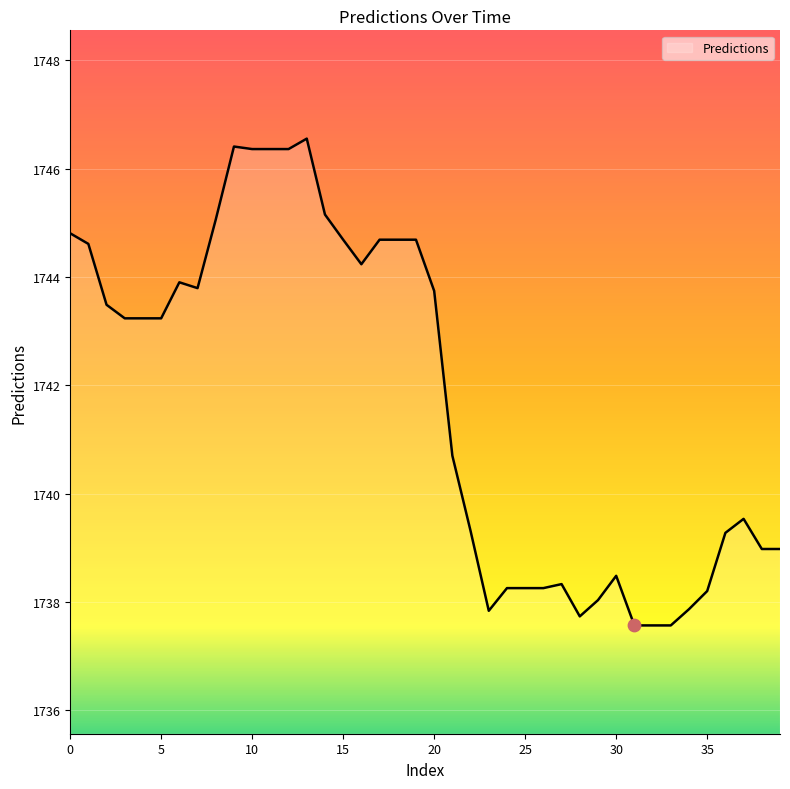

What is the difference between the maximum and minimum values?

9.0